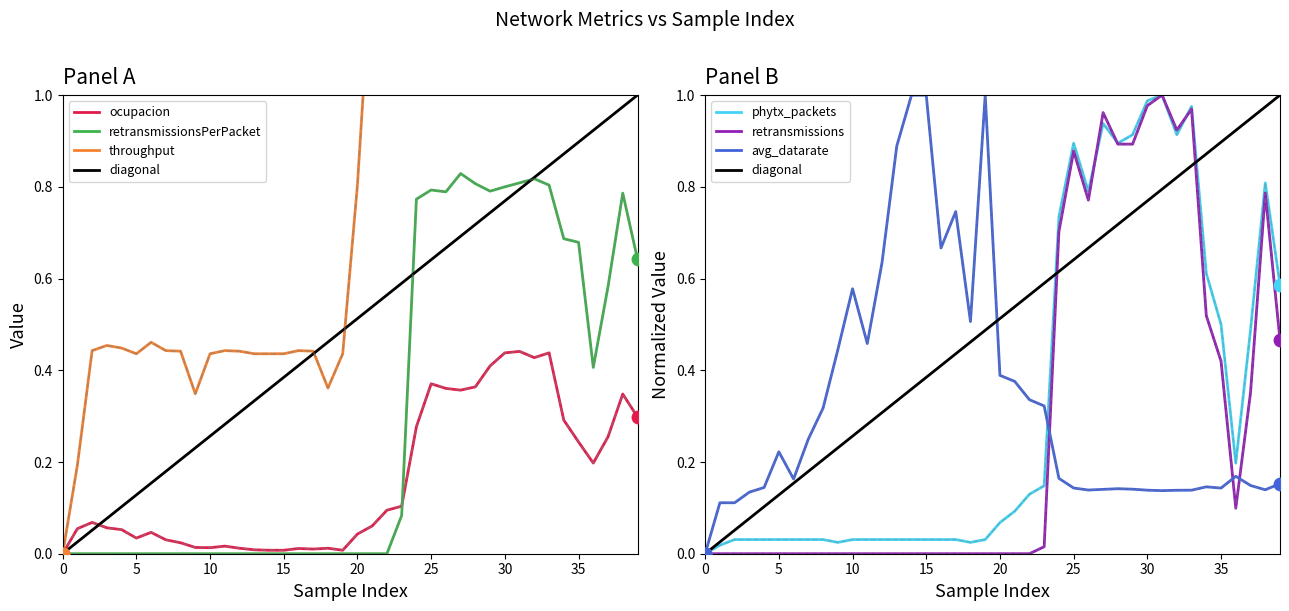

What are all the series names shown in the legend?

ocupacion, throughput, avg_datarate, retransmissionsPerPacket, phytx_packets, retransmissions